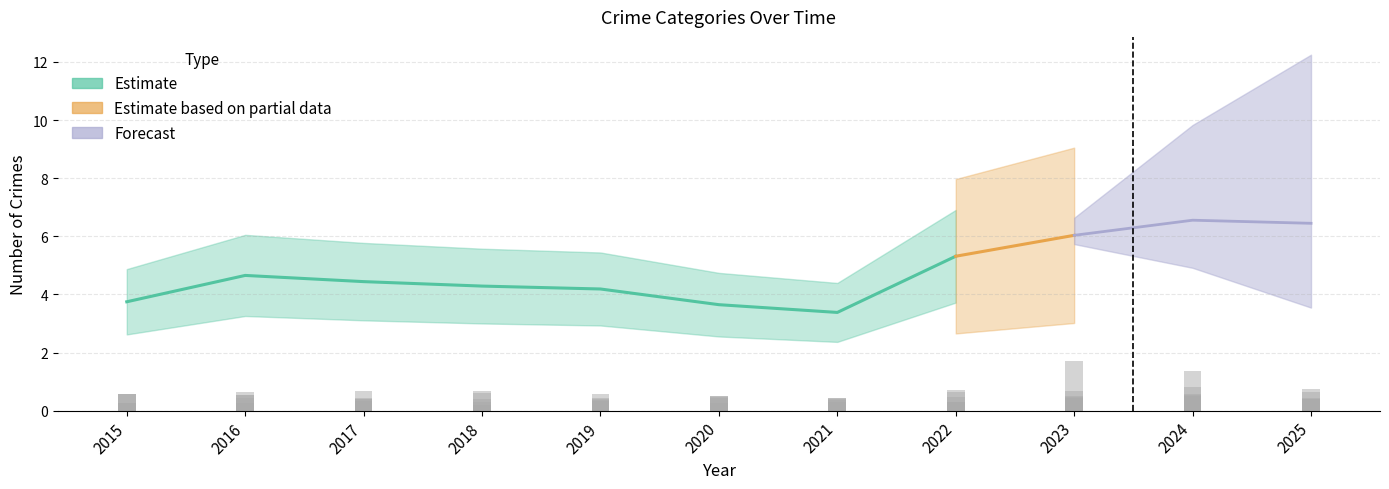

Which has a higher value, 2015 or 2017?

2017